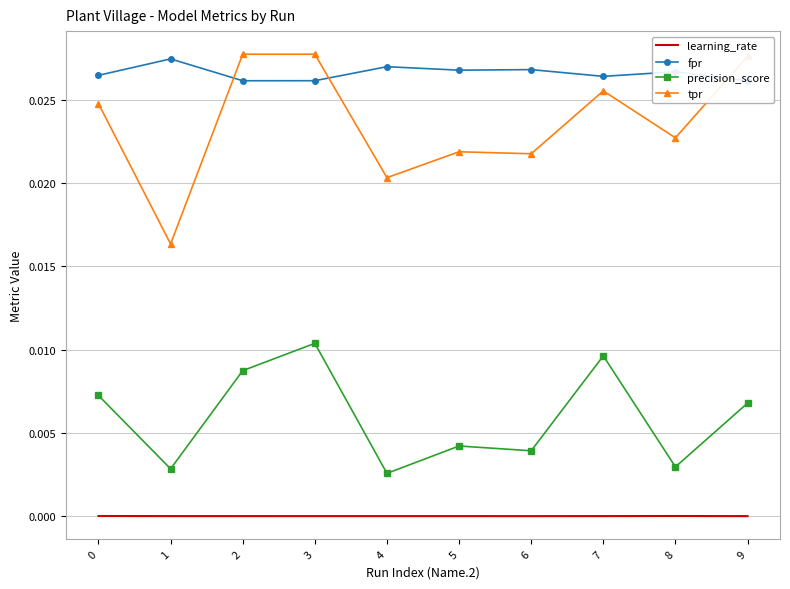

Which has a higher value, 6 or 2?

2